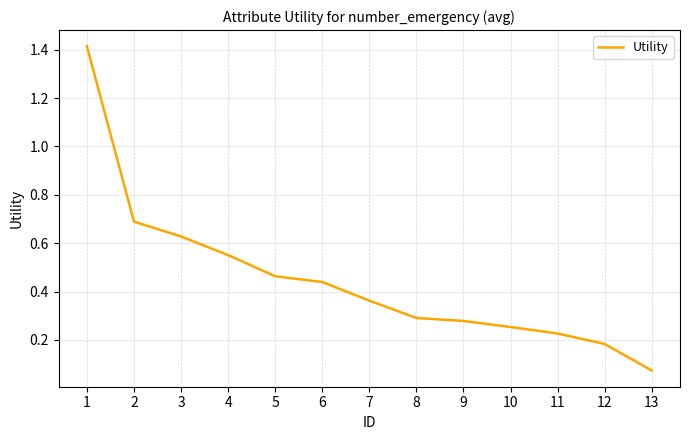

Which category has the lowest value across all series?

13